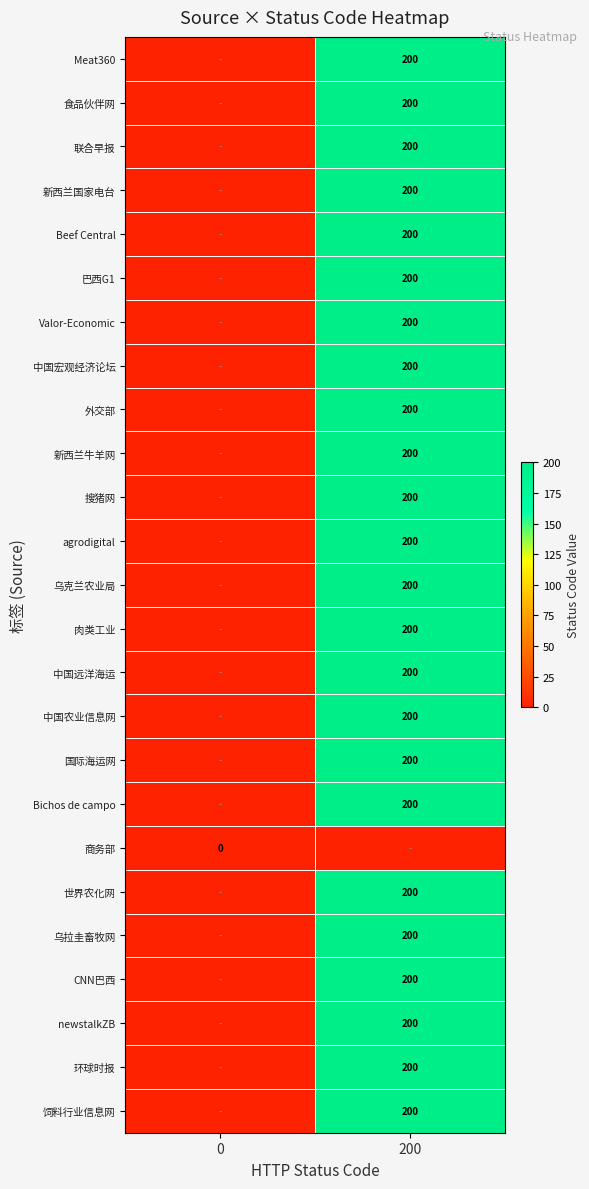

The value of 联合早报 at 200 is 200. True or false?

True